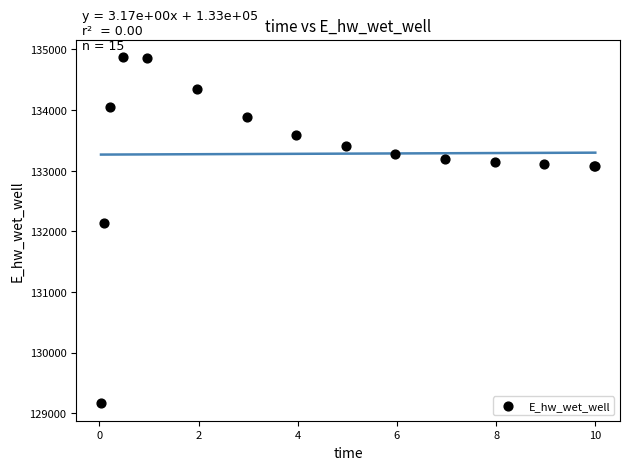

What Y value in the scatter plot is closest to 132018?

132142.9